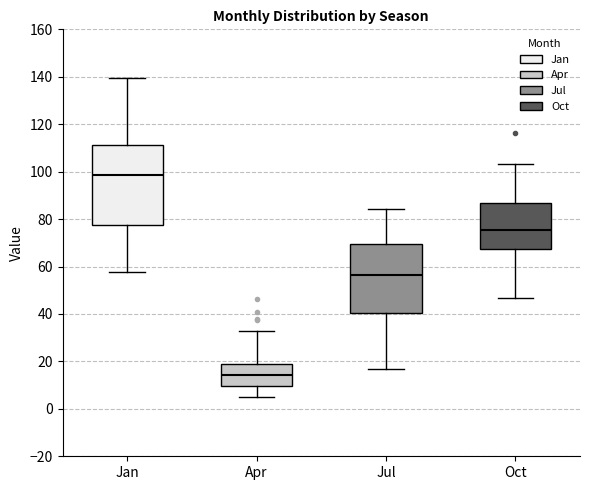

Reading left to right, read every box against the y-axis: the position of its median line, the range the box covers, and the ends of its whiskers. The values are not printed on the chart, so give them approximately, as read against the axis.

Jan: median 98, box 78 to 112, whiskers 58 to 140
Apr: median 14, box 10 to 18, whiskers 4 to 32
Jul: median 56, box 40 to 70, whiskers 16 to 84
Oct: median 76, box 68 to 86, whiskers 46 to 104